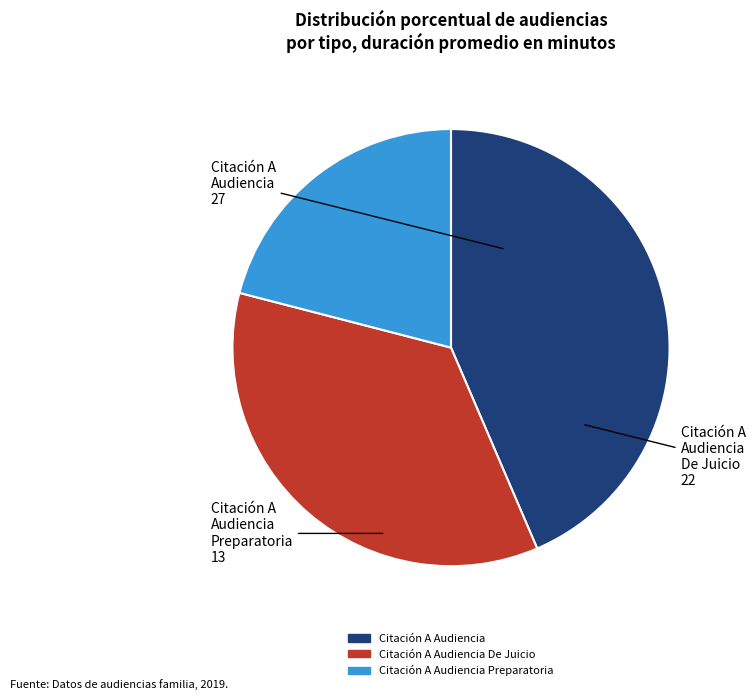

Does any single category account for the majority?

No